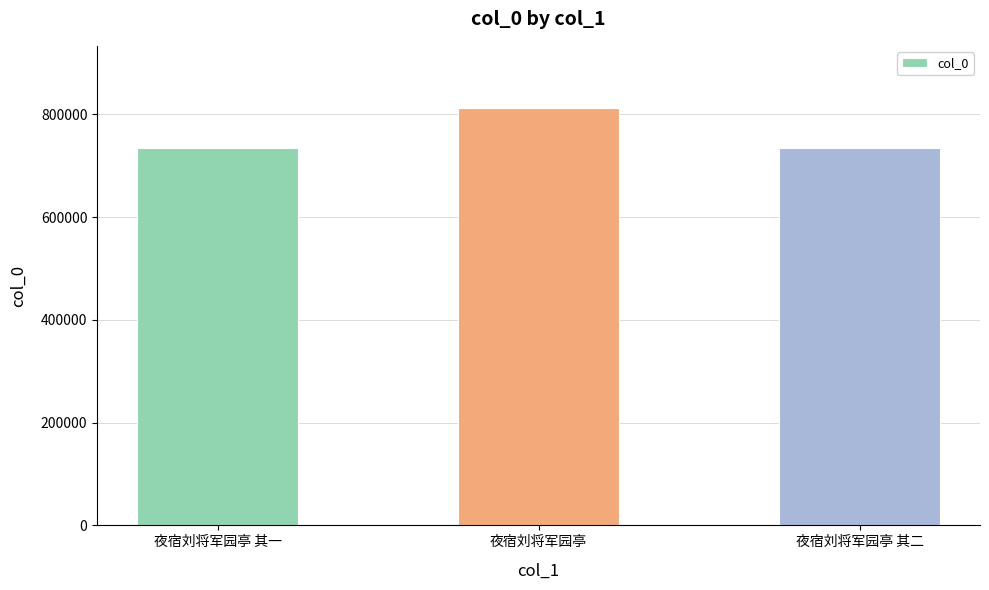

What position from the right is 夜宿刘将军园亭 其一?

3